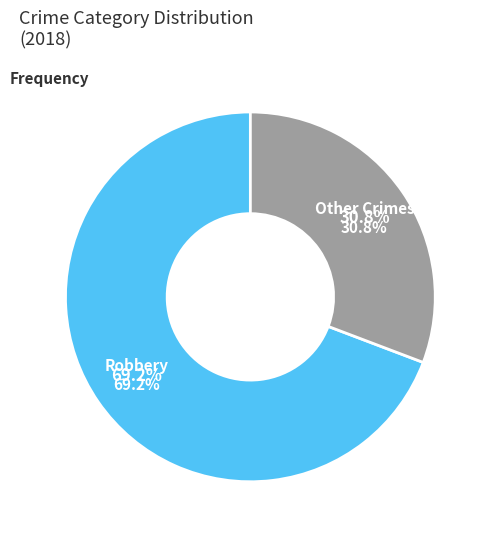

How much of the chart is everything except Robbery?

30.8%